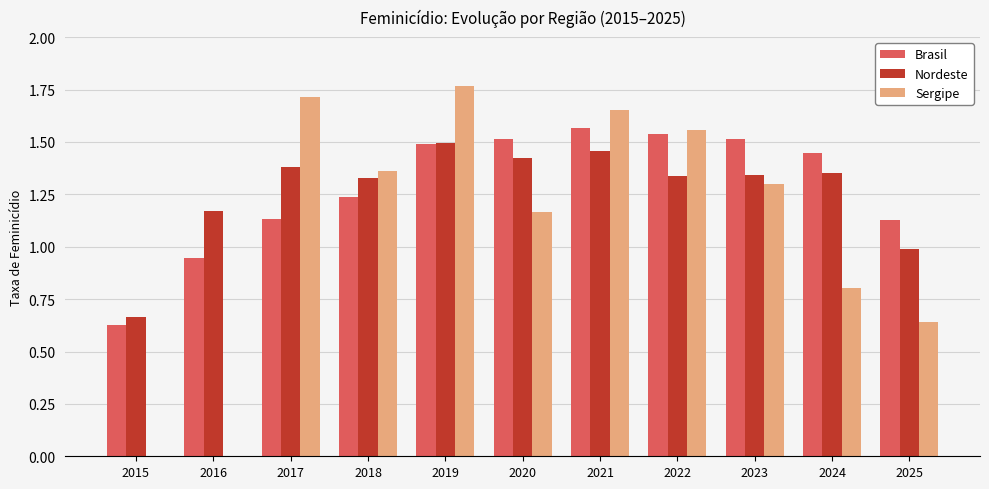

Which series changed the most between 2016 and 2022?

Sergipe